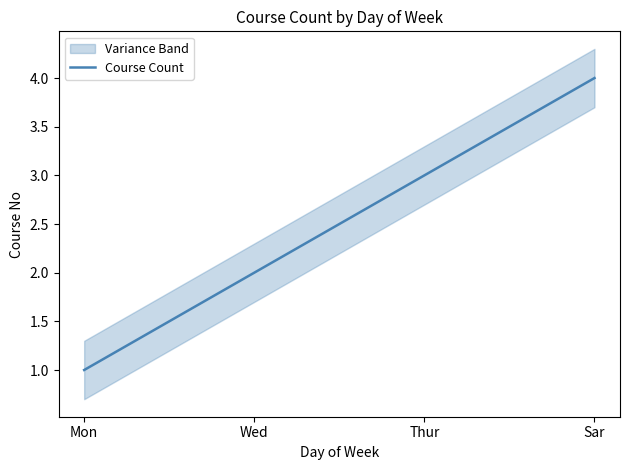

The value at Wed is 2. True or false?

True